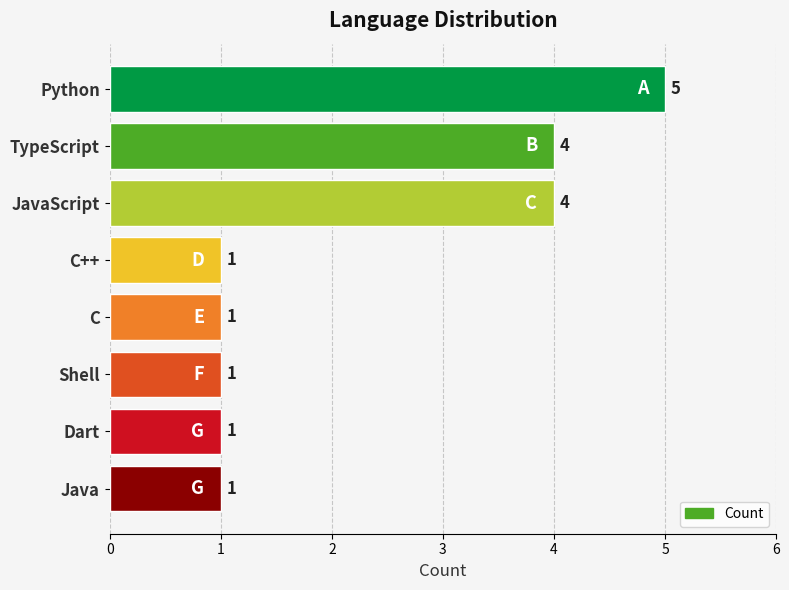

Approximately how many times larger is the value at C++ compared to Dart?

1.0